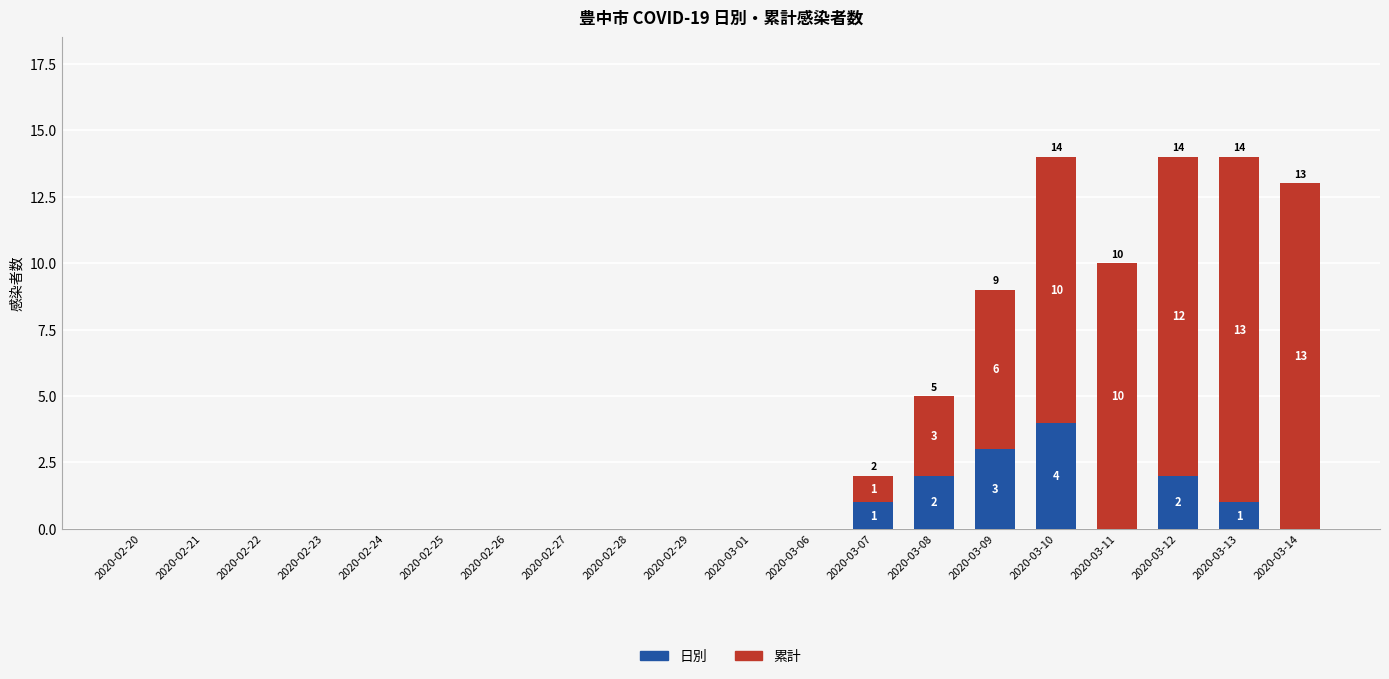

Is it true that 日別 equals 2 at 2020-03-07?

False